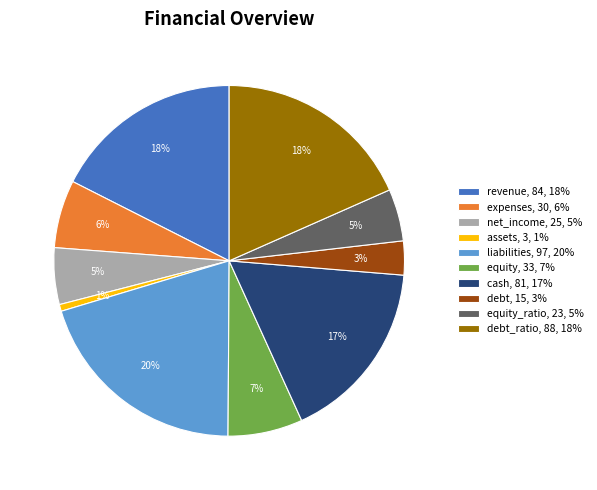

Count the number of slices in the pie.

10